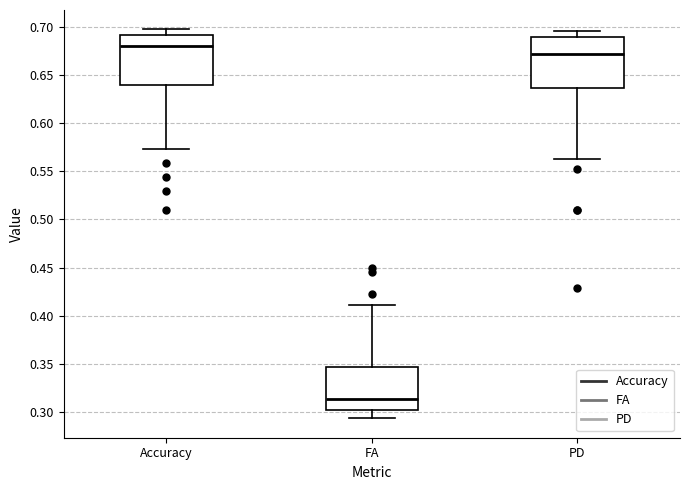

Reading left to right, transcribe this box plot: for each box, give where its median line is, the range the box spans, and where its two whiskers end, as read against the y-axis. The values are not printed on the chart, so give them approximately, as read against the axis.

Accuracy: median 0.680, box 0.640 to 0.690, whiskers 0.575 to 0.695
FA: median 0.315, box 0.300 to 0.345, whiskers 0.295 to 0.410
PD: median 0.670, box 0.635 to 0.690, whiskers 0.565 to 0.695